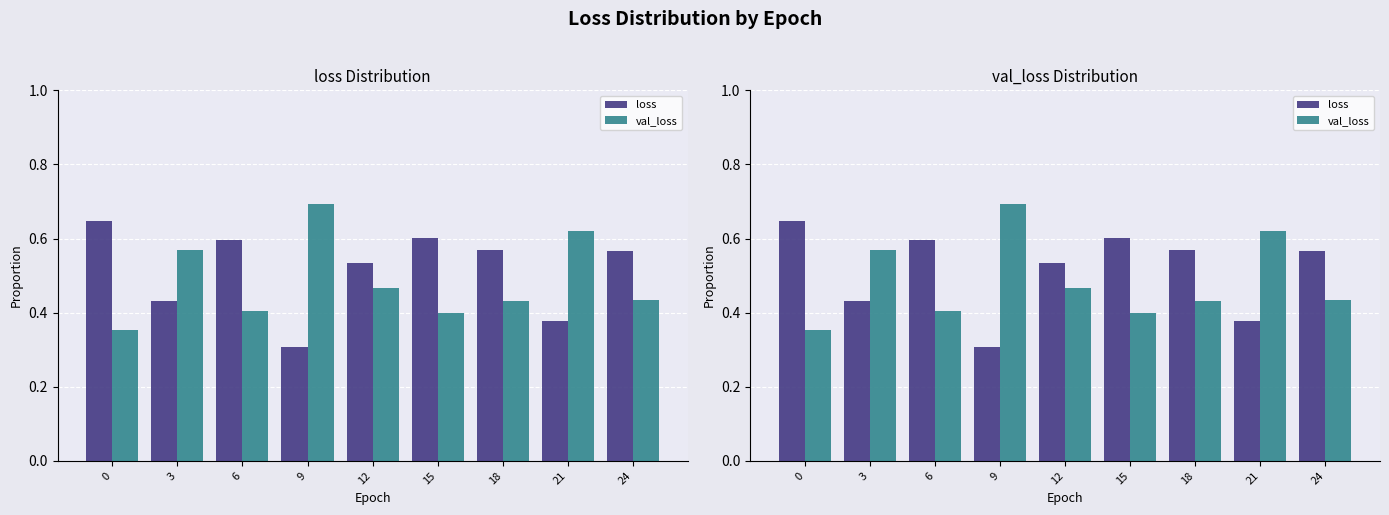

Between 0 and 21, which series saw the biggest shift?

loss